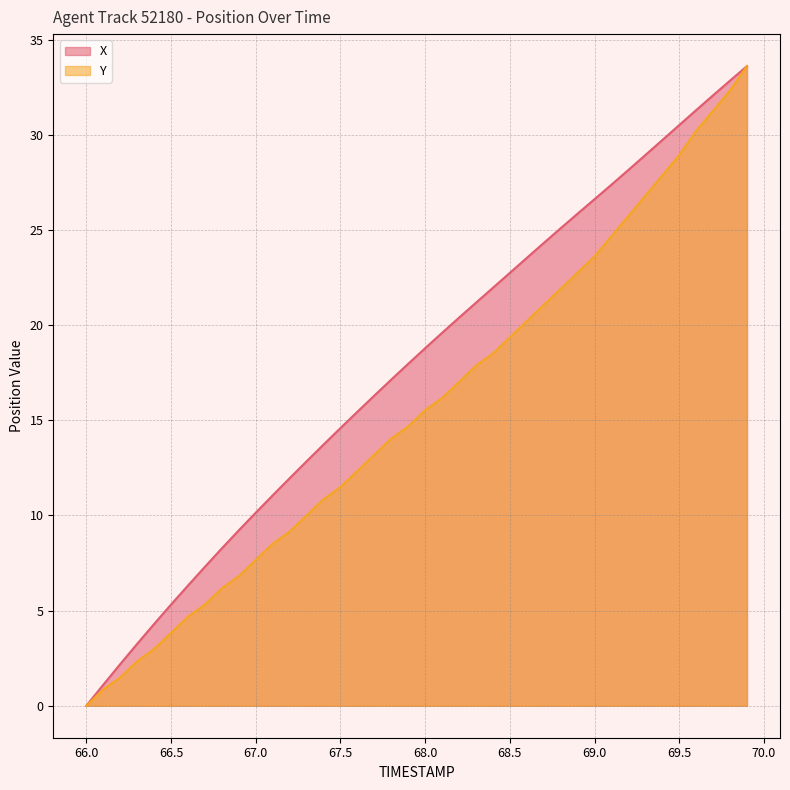

True or false: X and Y intersect in this chart.

False